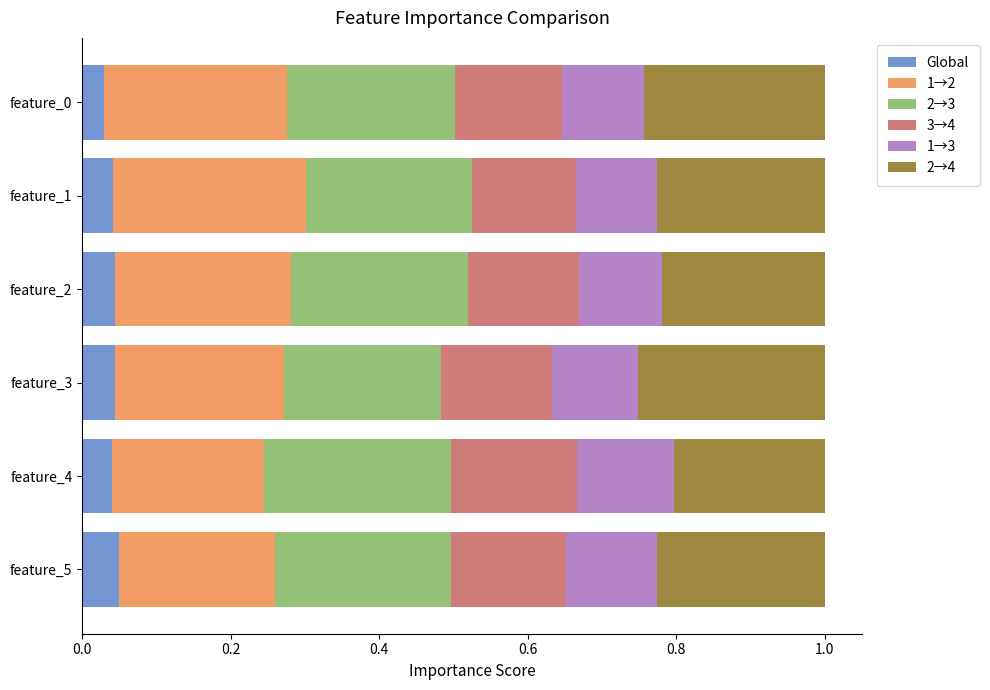

What is the total value across all series at feature_5?

1.0